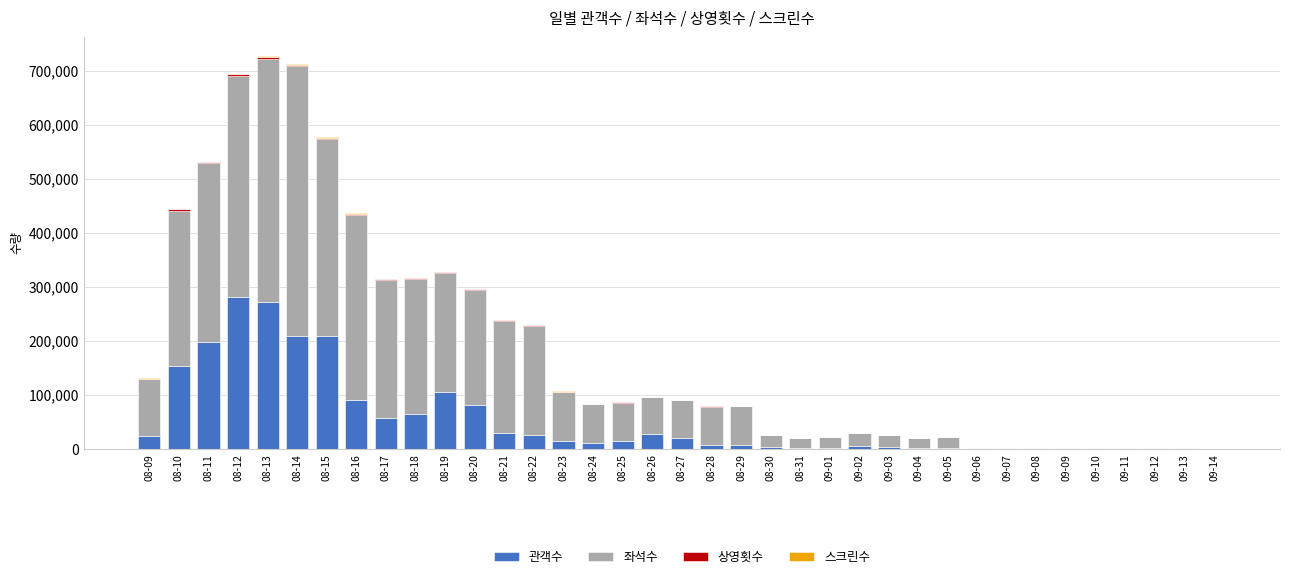

What is the sum of all 관객수 values?

1929873